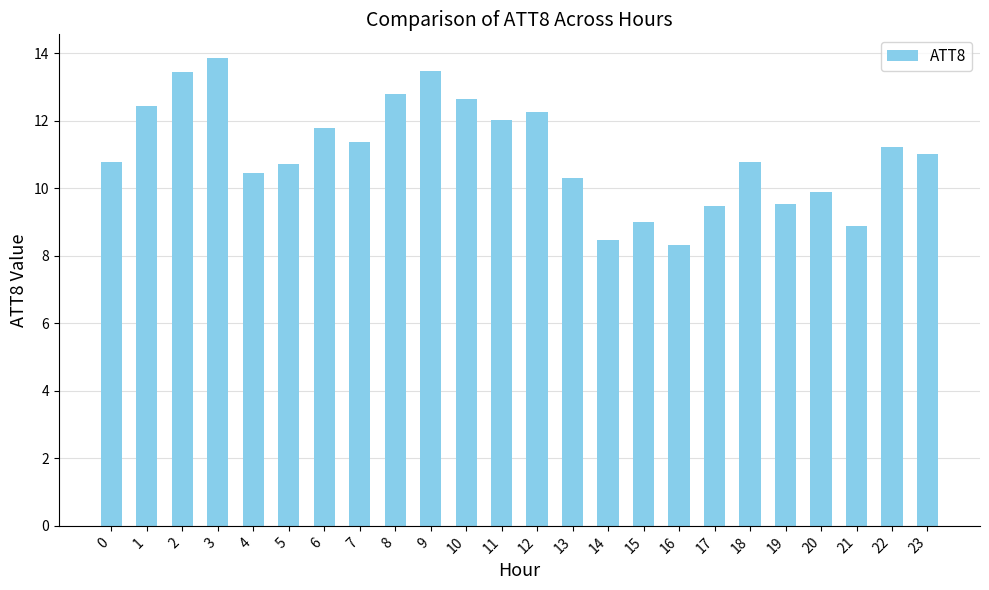

Does the chart contain any negative values?

No